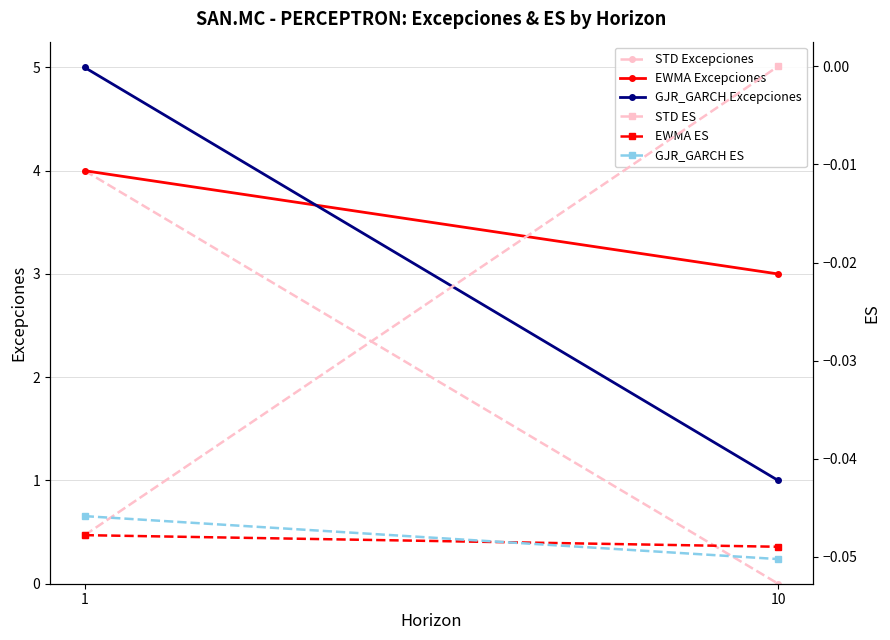

How many lines are shown in the chart?

6